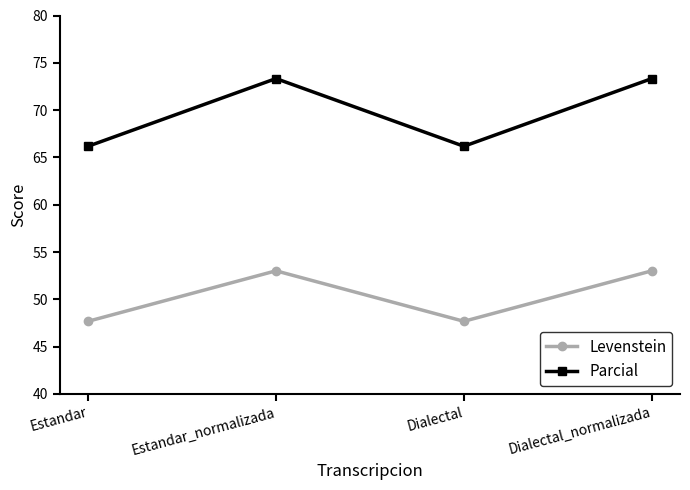

Where is the first local minimum for Levenstein?

Dialectal